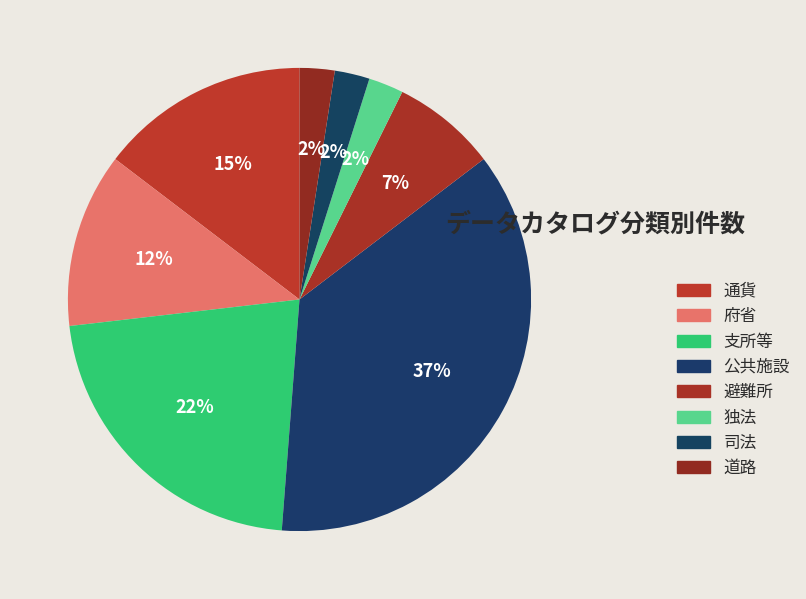

The 独法 slice represents 1% of the pie. True or false?

False